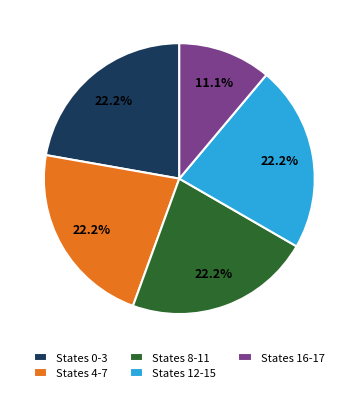

Which slice is the smallest?

States 16-17